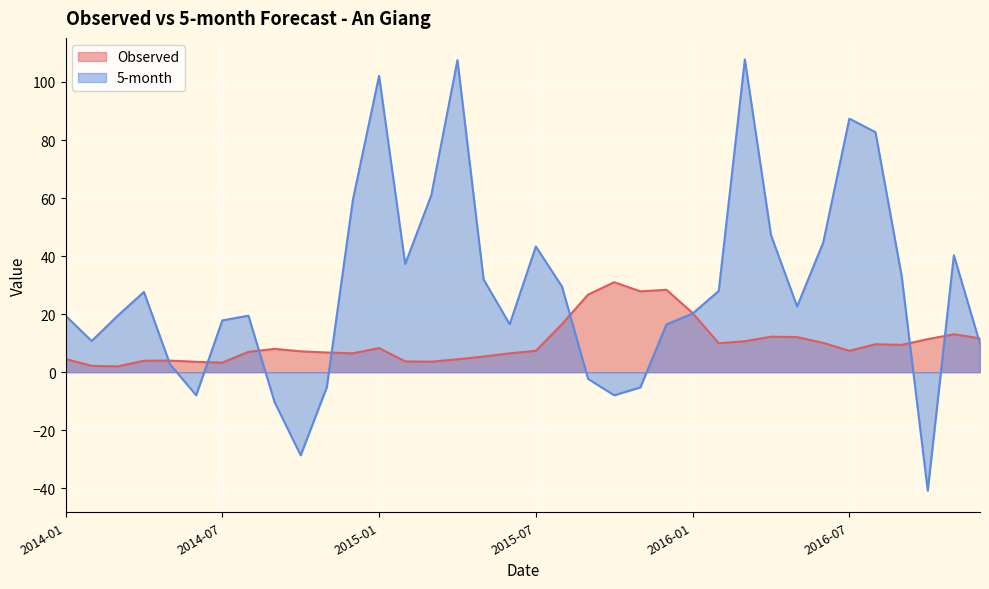

Reading left to right, list all the values displayed in this chart.

Observed: 4.5	2.2	2.0	3.9	4.0	3.6	3.3	7.0	8.0	7.2	6.8	6.5	8.3	3.7	3.6	4.4	5.4	6.5	7.4	16.5	26.7	31.0	27.8	28.4	20.4	10.0	10.6	12.2	12.1	10.1	7.4	9.6	9.4	11.4	13.1	11.7
5-month: 19.5	10.7	19.5	27.6	2.7	-8.0	17.8	19.5	-10.3	-28.6	-5.2	59.5	102.1	37.3	61.0	107.5	32.0	16.5	43.3	29.5	-2.3	-8.0	-5.3	16.5	20.2	28.0	107.8	47.2	22.6	44.7	87.4	82.7	33.2	-40.8	40.3	9.8